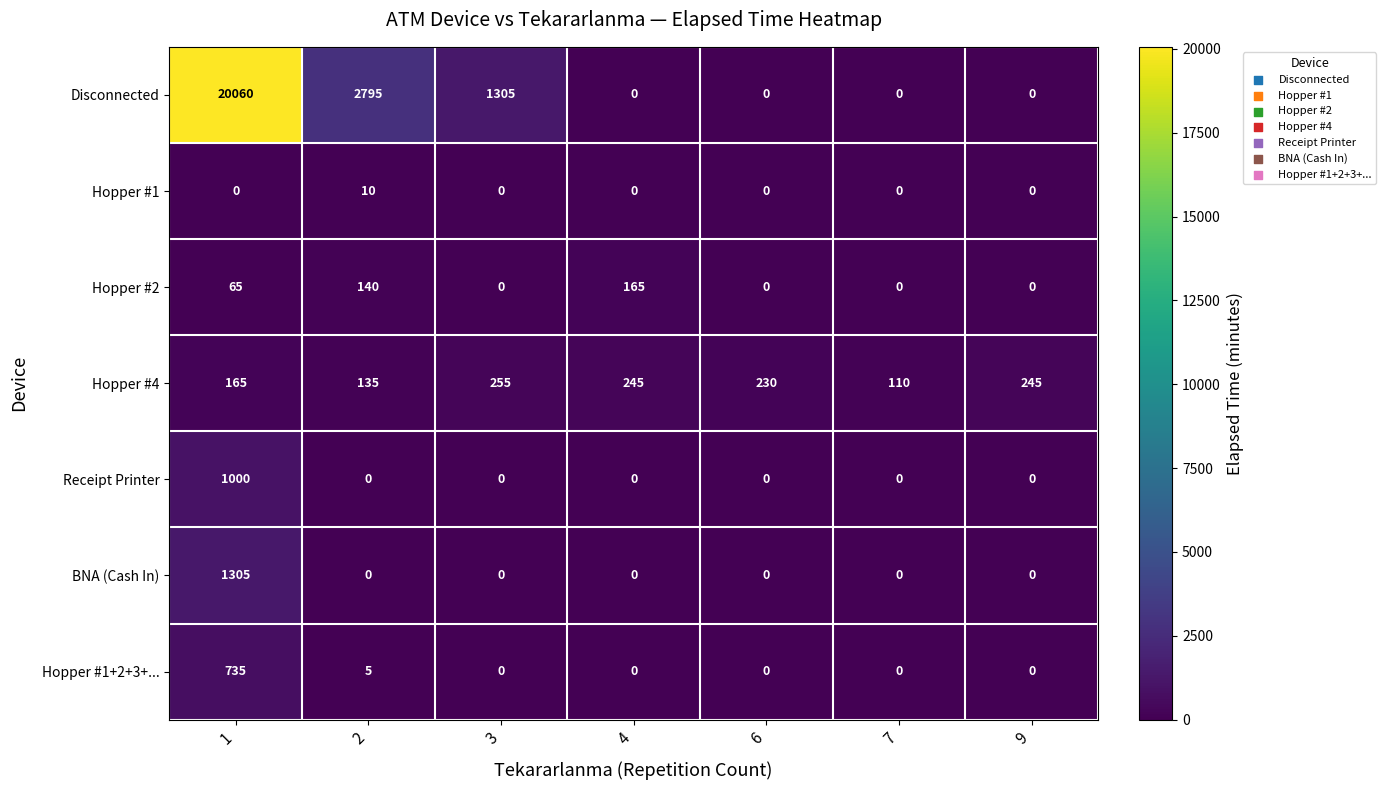

Count the number of data series in this chart.

7